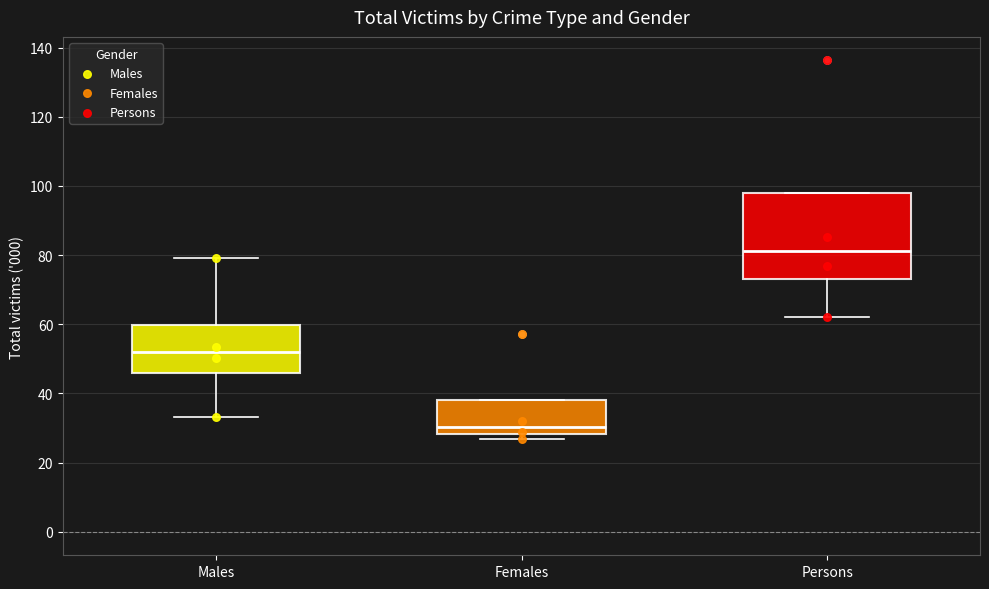

Reading left to right, transcribe this box plot: for each box, give where its median line is, the range the box spans, and where its two whiskers end, as read against the y-axis. The values are not printed on the chart, so give them approximately, as read against the axis.

Males: median 52, box 46 to 60, whiskers 34 to 80
Females: median 30, box 28 to 38, whiskers 26 to 38
Persons: median 82, box 74 to 98, whiskers 62 to 98